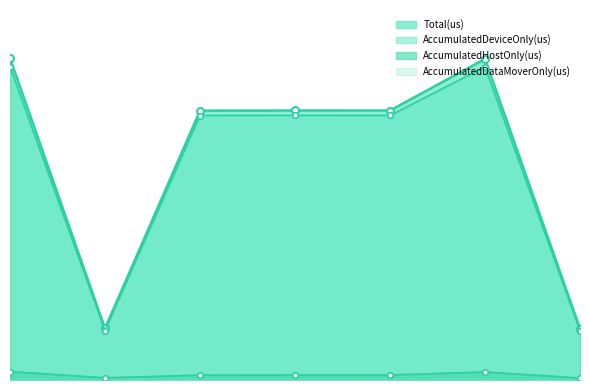

At how many categories does at least one series exceed 34563?

5